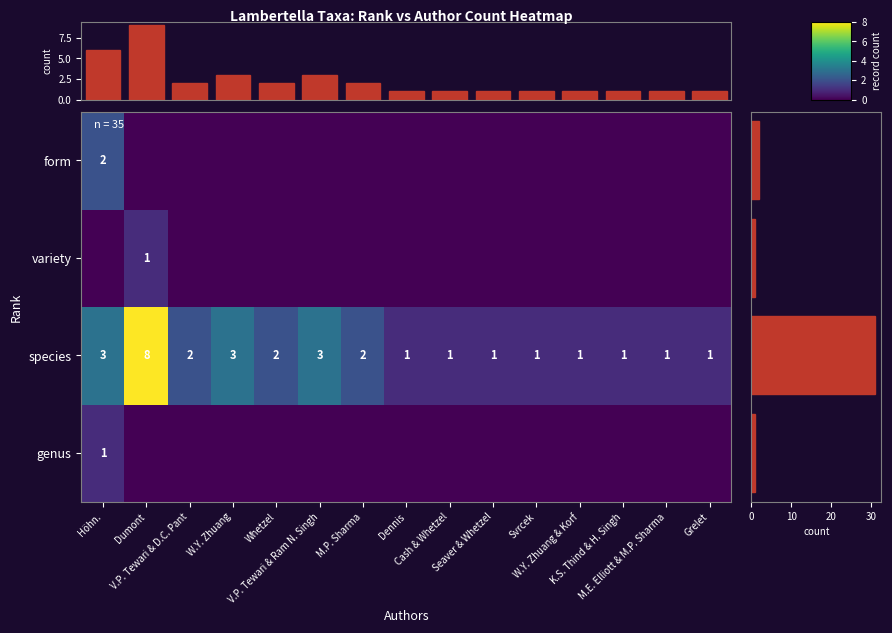

At which category is the sum across all series the highest?

Dumont